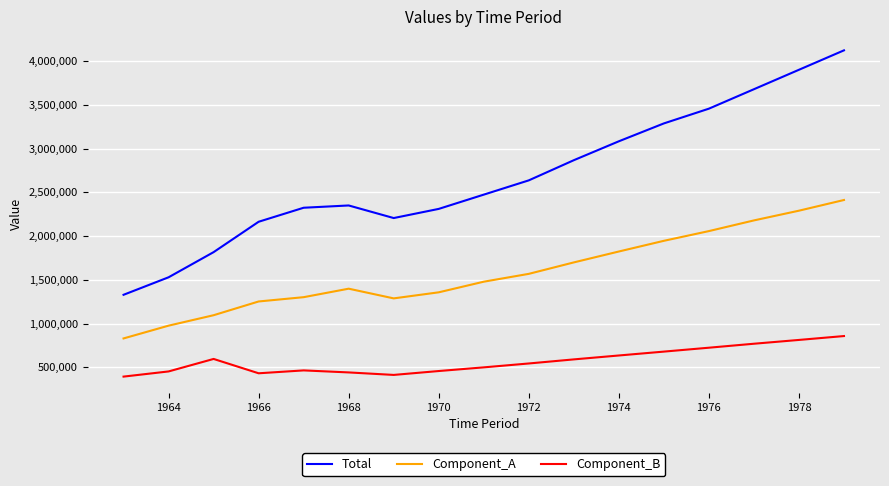

Which series has the largest total across all categories?

Total